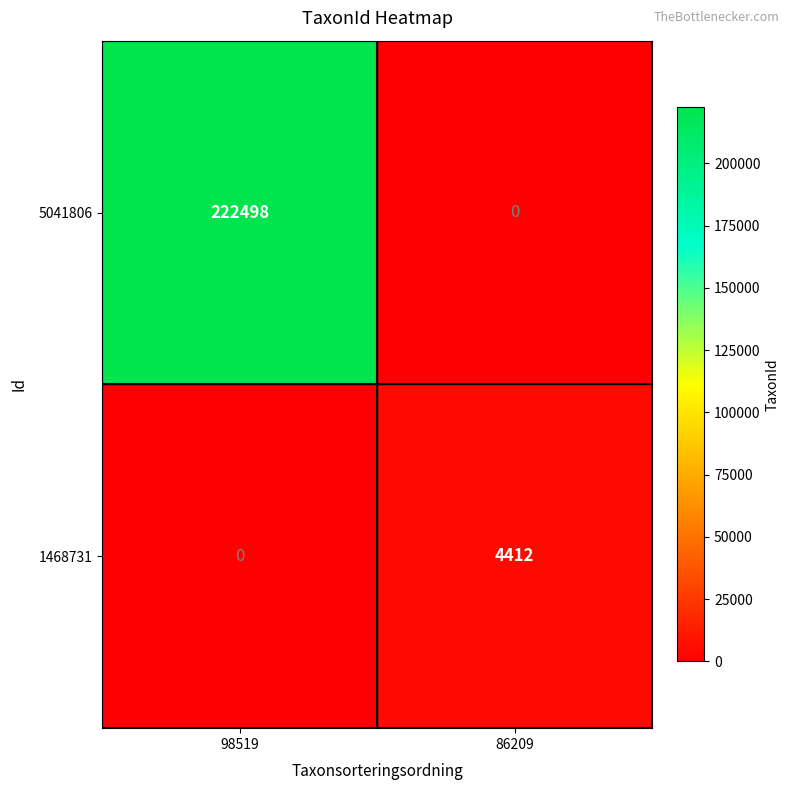

How many categories are shown in the chart?

2